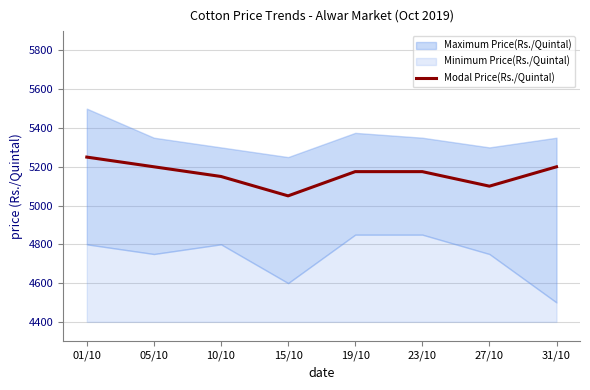

Is it true that the value at 01/10 is 5250?

True